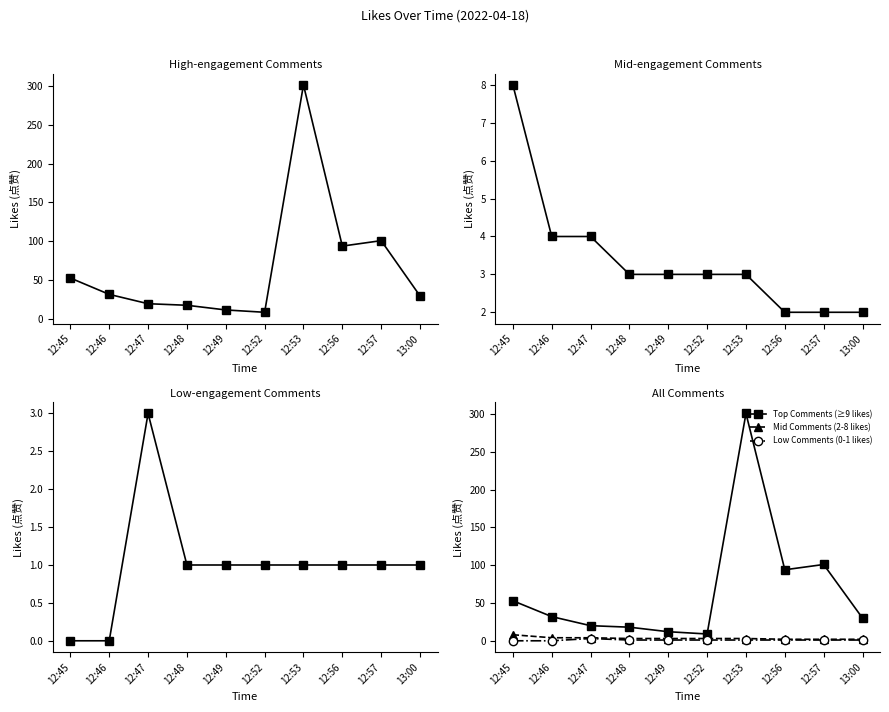

What is the spread (max minus min) of values at 13:00?

29